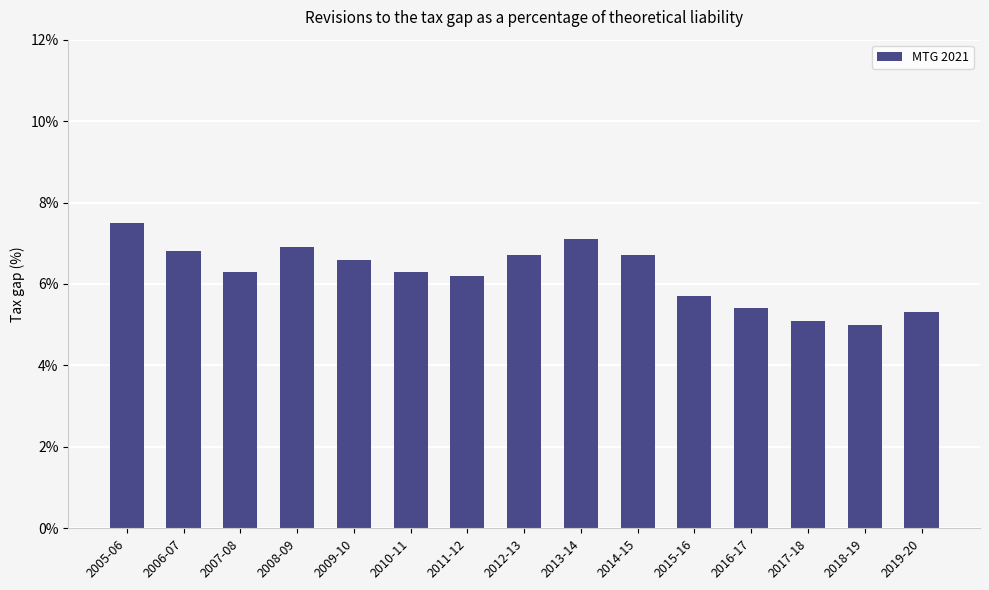

Does the chart contain any negative values?

No